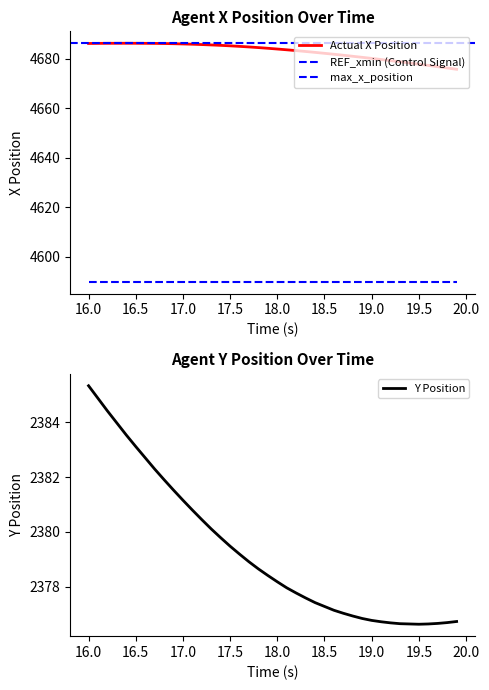

True or false: Y and X intersect in this chart.

False